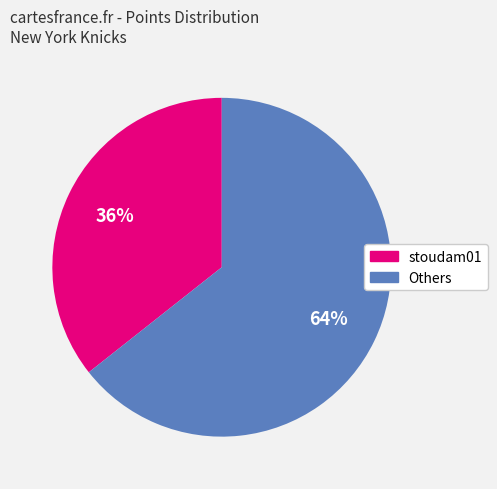

Is there a majority slice in this chart?

Yes